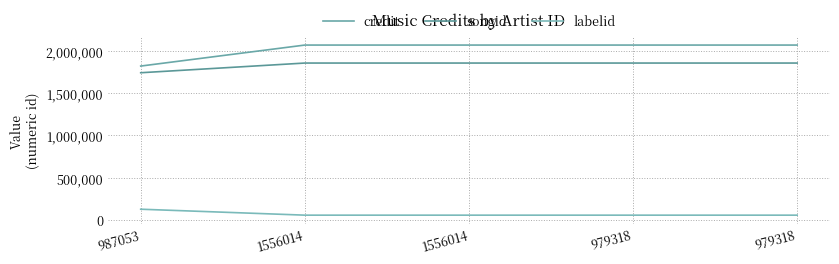

How many lines are shown in the chart?

3